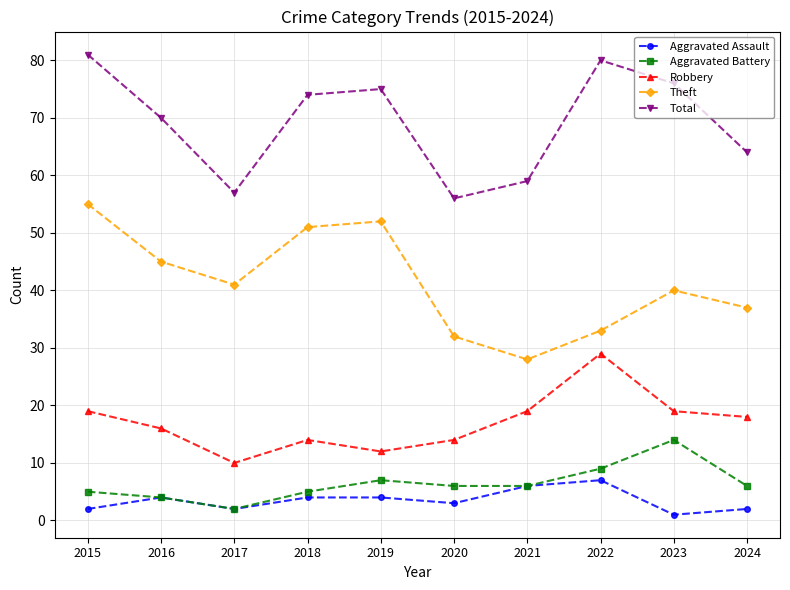

True or false: Theft has a value of 37 at 2024.

True